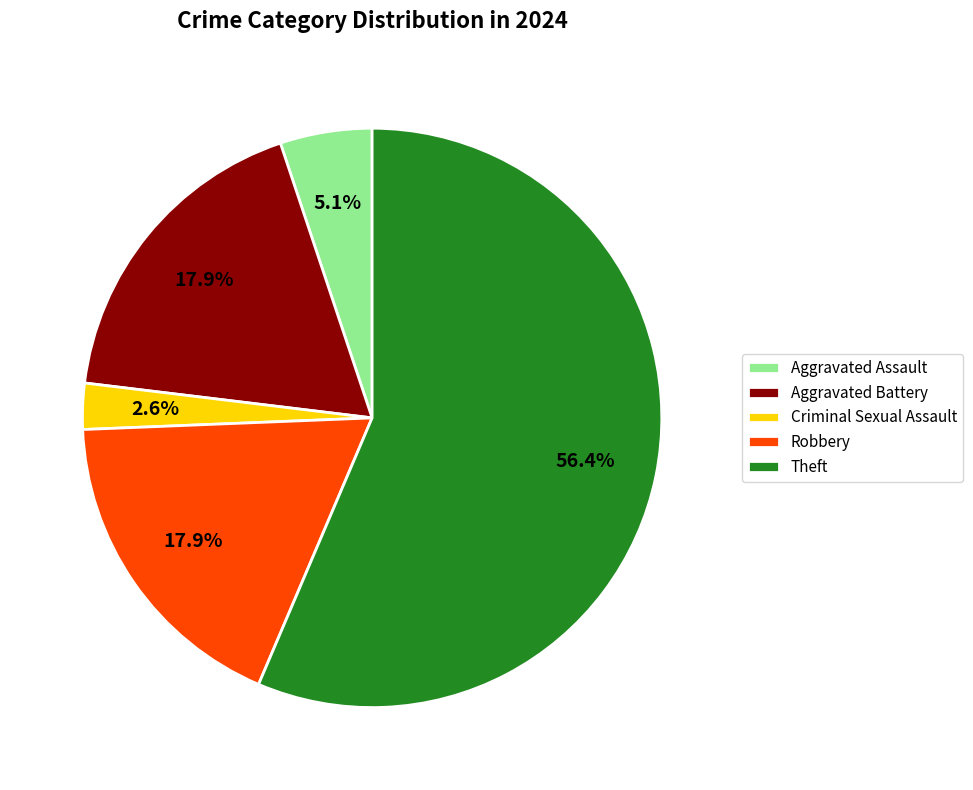

Does Robbery account for over 50% of the chart?

No